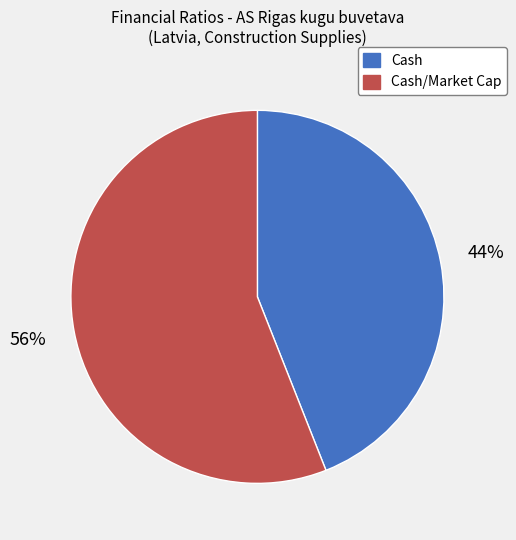

To the nearest percent, what is the average slice percentage?

50%